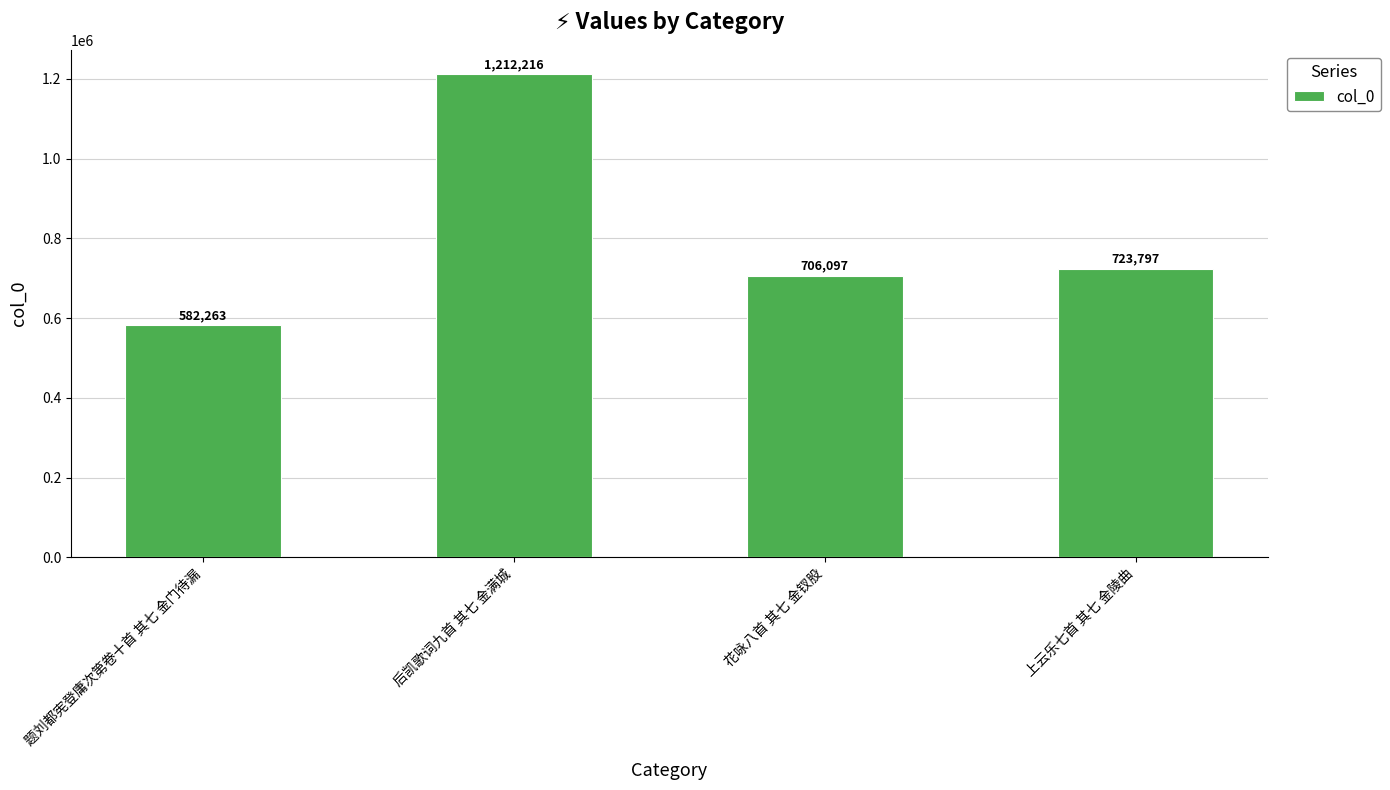

The value at 上云乐七首 其七 金陵曲 is 161519. True or false?

False